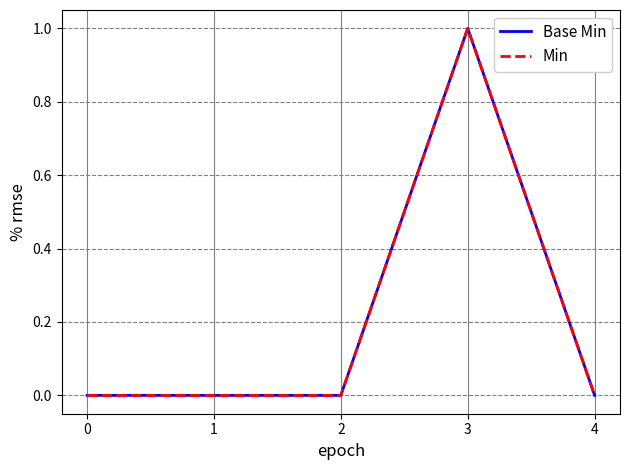

Reading left to right, extract all data points from this chart.

Base Min: 0=0	1=0	2=0	3=1	4=0
Min: 0=0	1=0	2=0	3=1	4=0